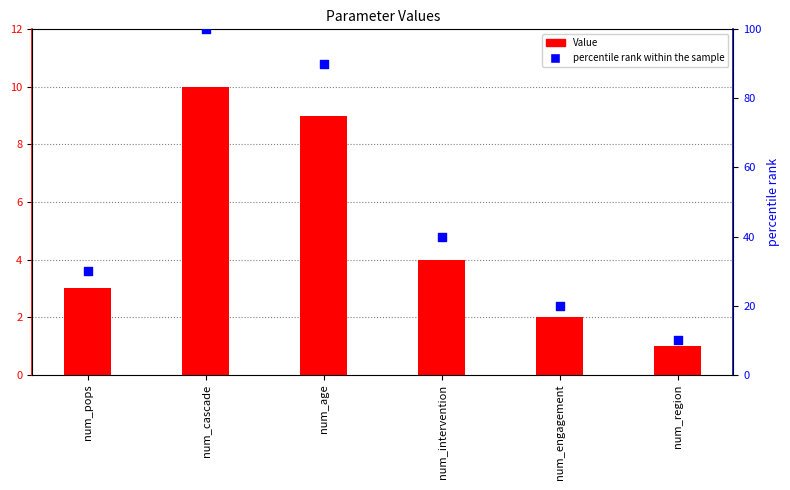

What is the total value across all series at num_age?

99